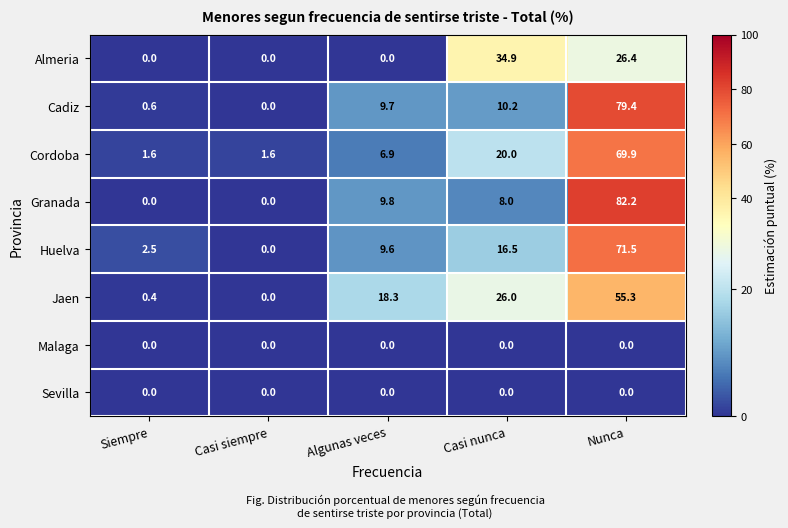

What is the spread (max minus min) of values at Siempre?

2.5